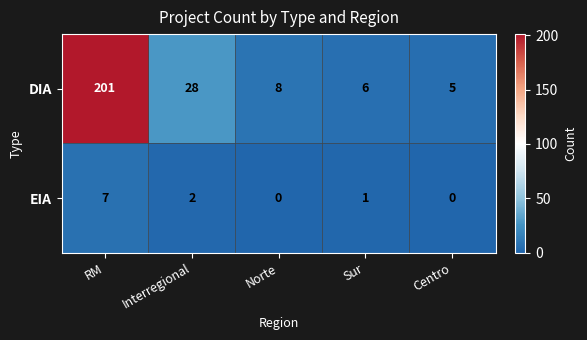

At which label is EIA closest to 3?

Interregional